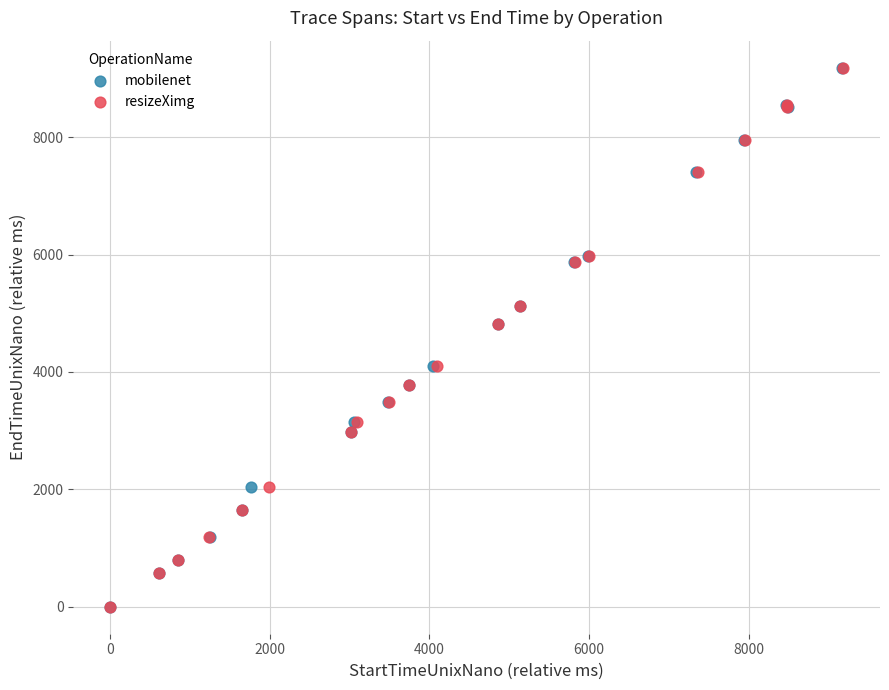

Which series has the largest Y range (max minus min)?

mobilenet